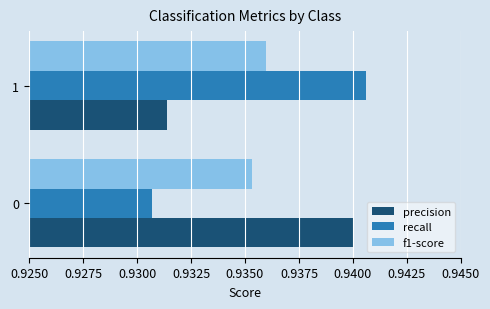

At how many categories does at least one series exceed 0?

2